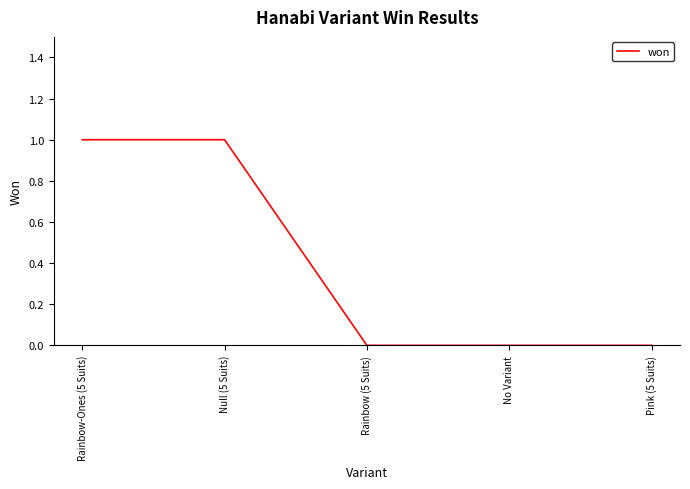

True or false: the data shows 2 at Null (5 Suits).

False